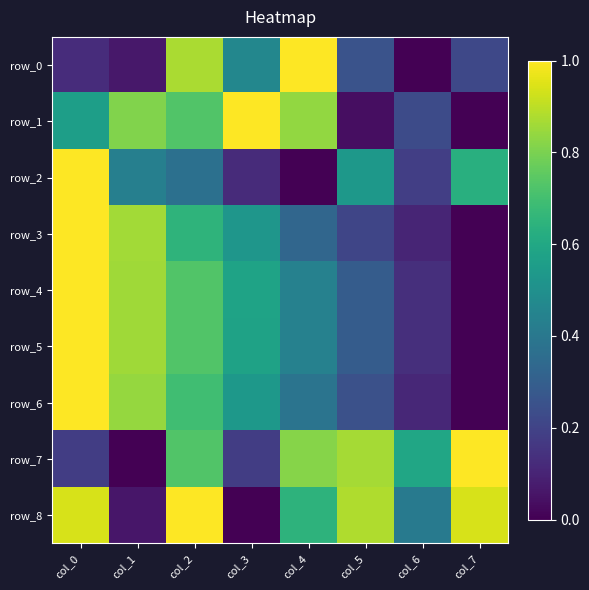

The value of row_0 at col_7 is 0.1. True or false?

False